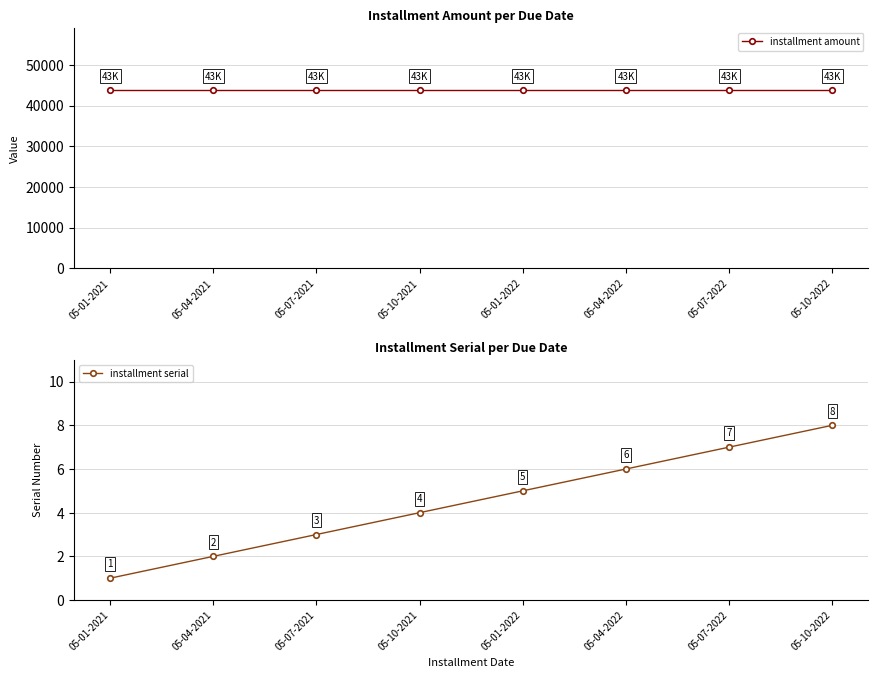

What is the total value across all series at 05-04-2021?

43752